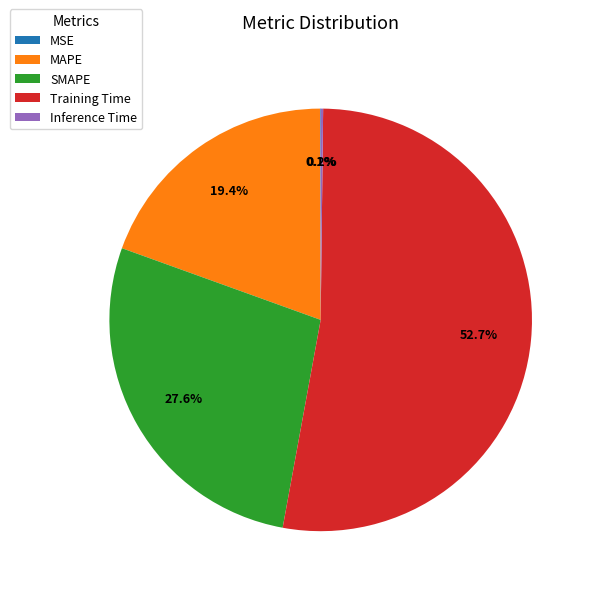

What percentage is NOT represented by Training Time?

47.3%